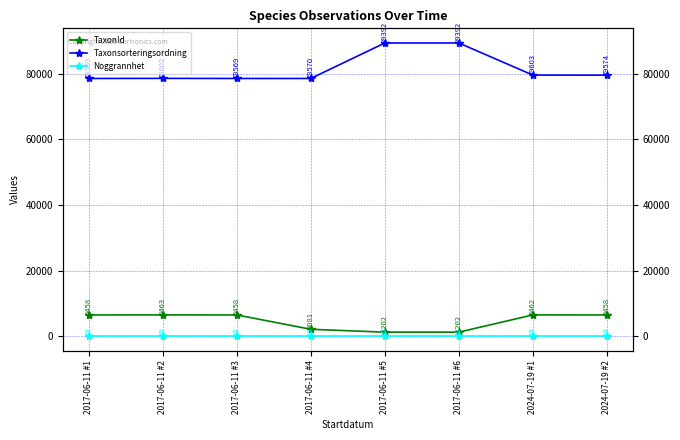

What are all the series names shown in the legend?

TaxonId, Taxonsorteringsordning, Noggrannhet